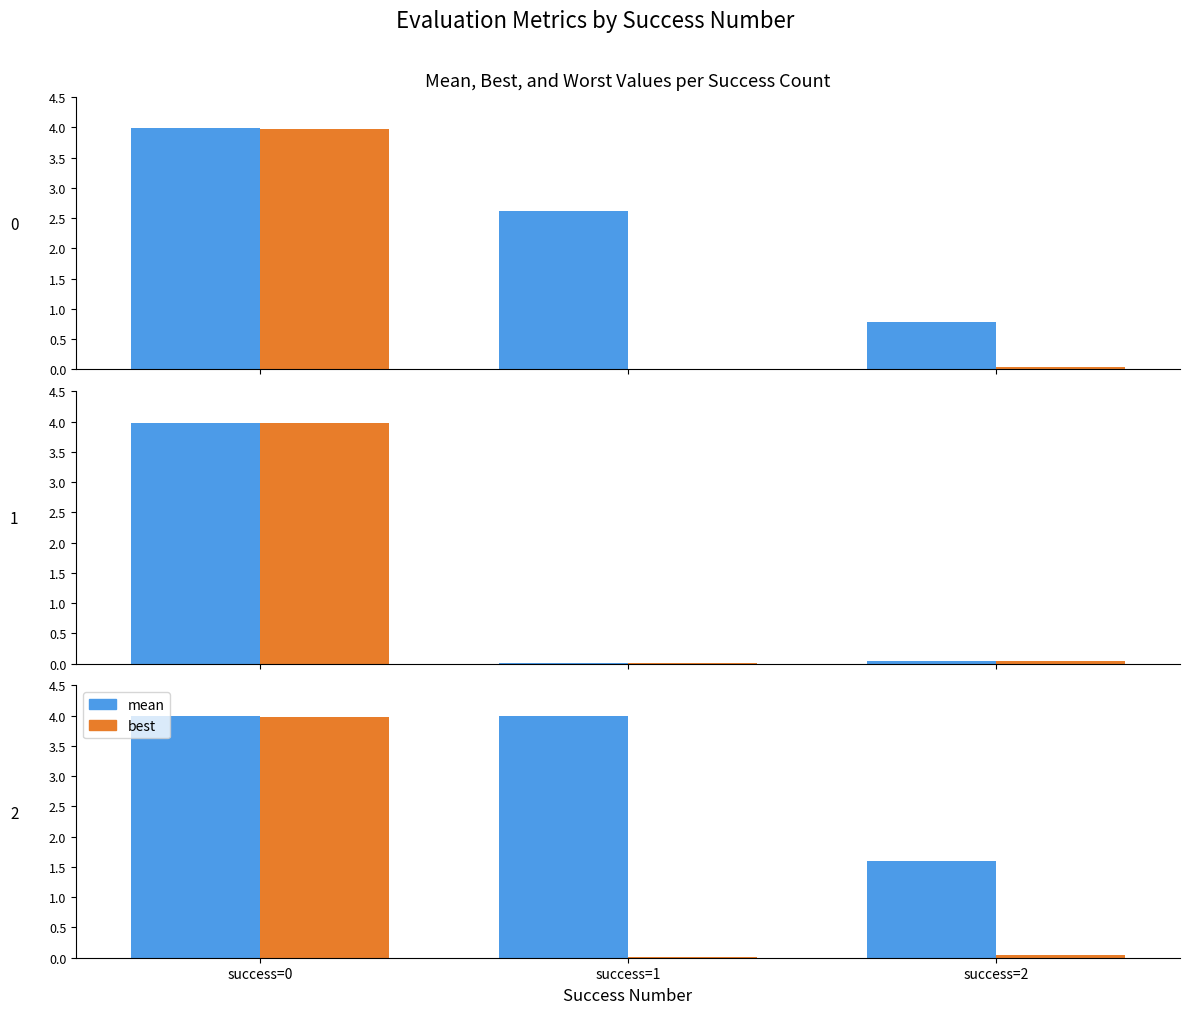

Reading right to left, transcribe all the data shown in this chart.

mean: success=2=1.6	success=1=4.0	success=0=4.0
best: success=2=0.0	success=1=0.0	success=0=4.0